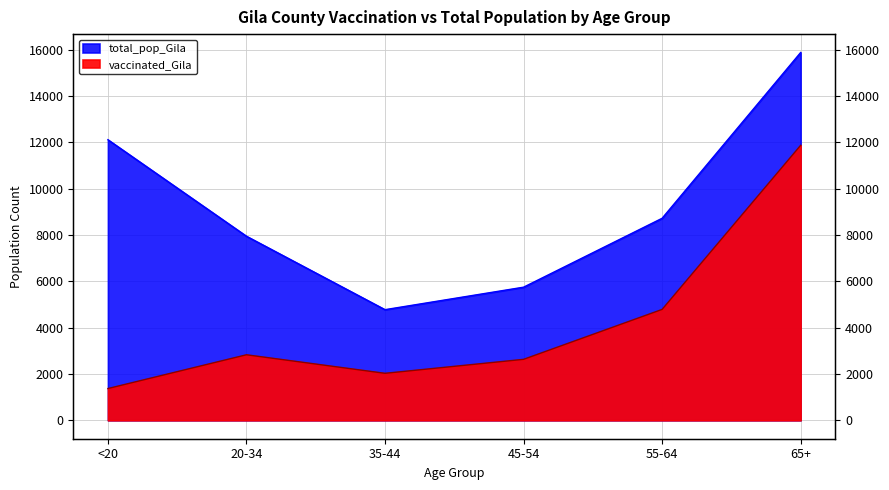

How many series are shown in this chart?

2